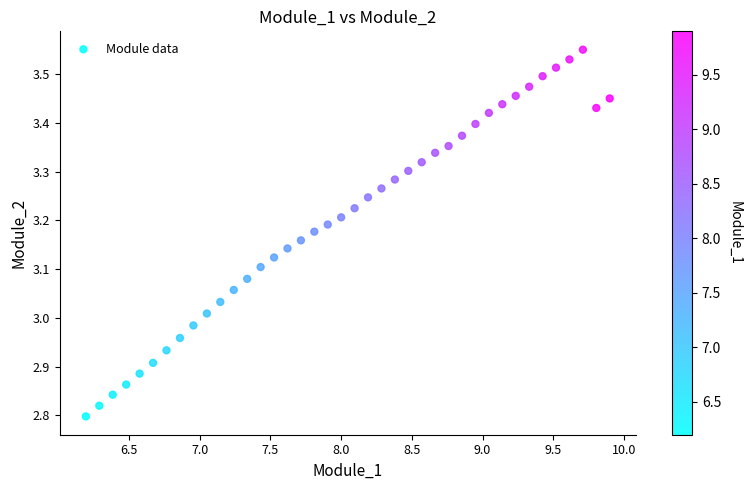

What is the range of X values (max minus min)?

3.7